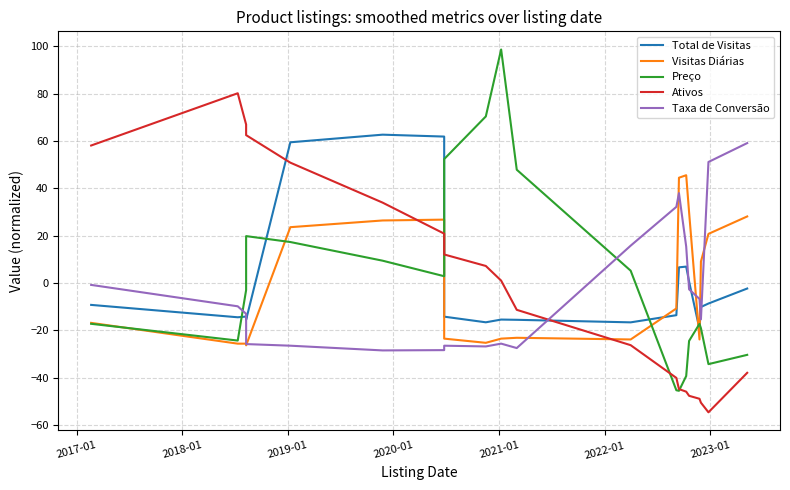

List the series in order of their peak value, highest first.

Preço, Ativos, Total de Visitas, Taxa de Conversão, Visitas Diárias